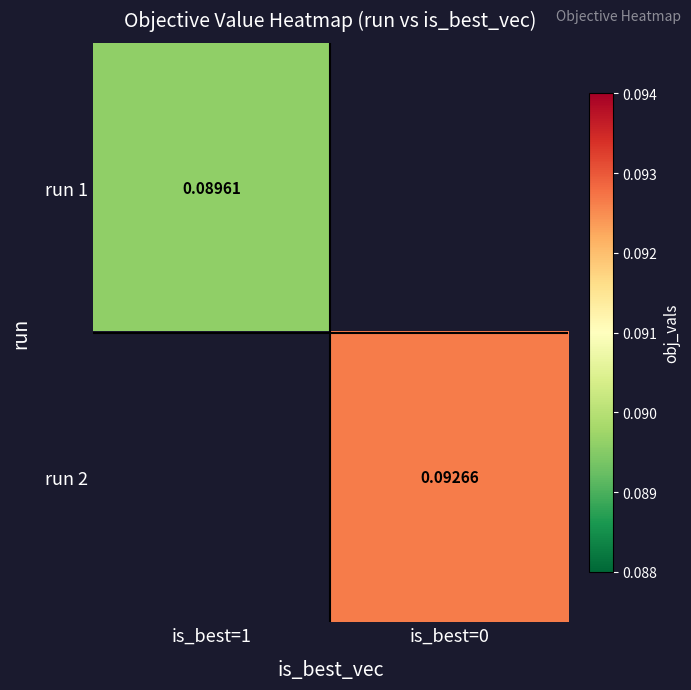

Is the value of run 1 at is_best=1 greater than the value of run 2 at is_best=0?

No